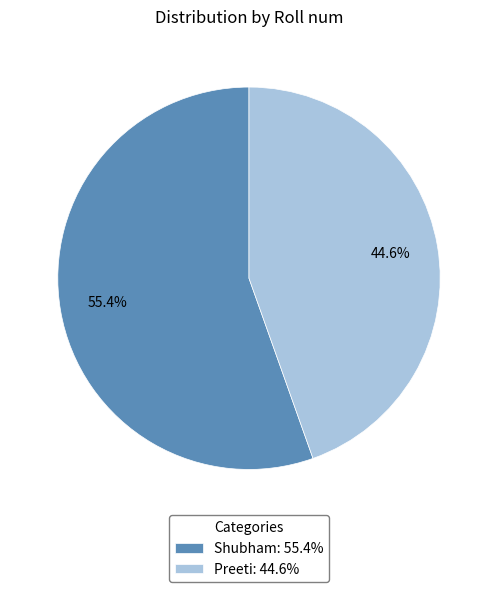

What is the total percentage of Preeti and Shubham?

100.0%